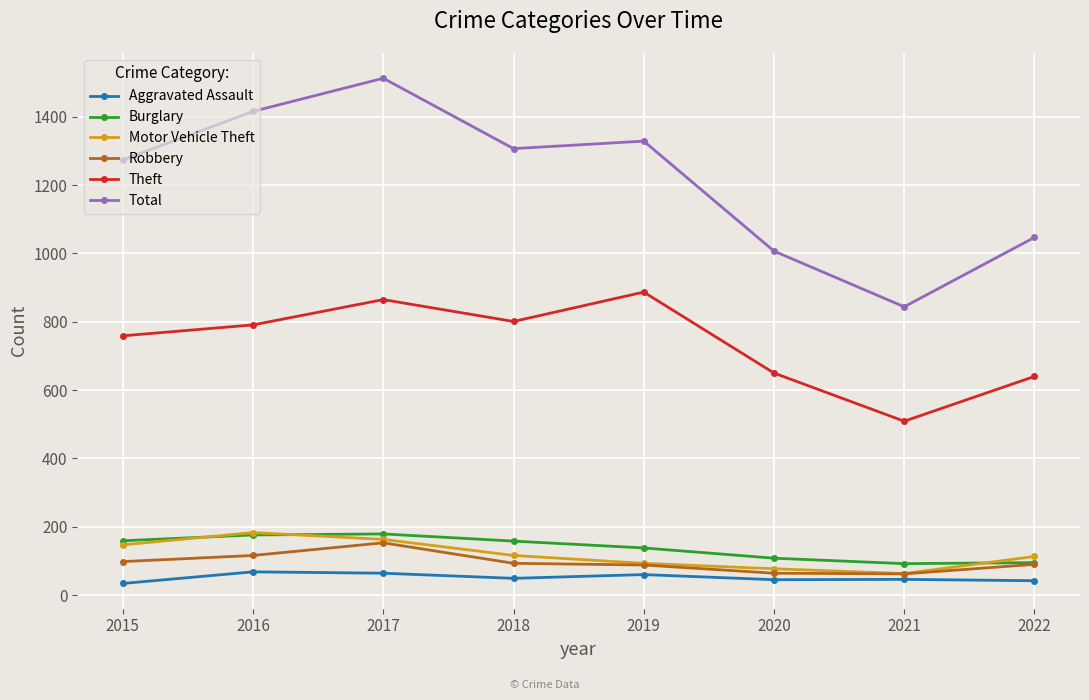

Which series has the largest range (max minus min)?

Total